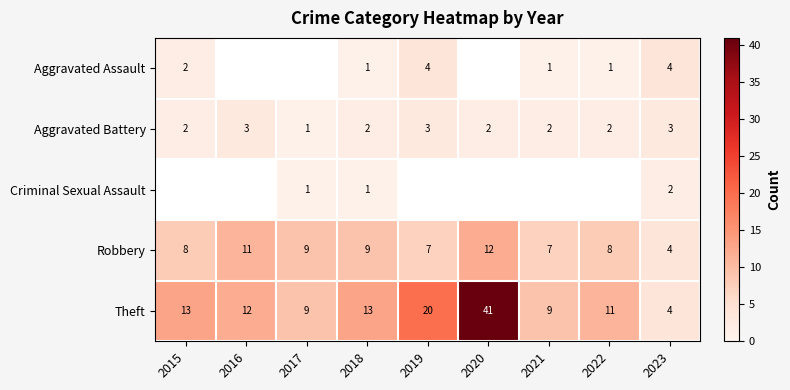

The value of Theft at 2015 is 21.1. True or false?

False